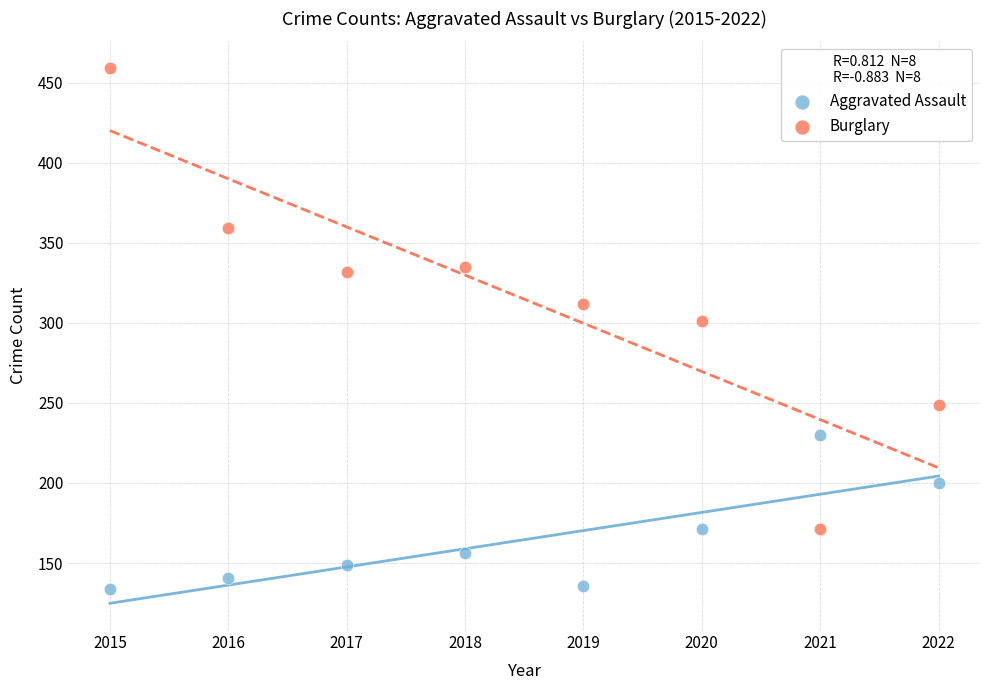

Across all series, what Y value is closest to 296?

301